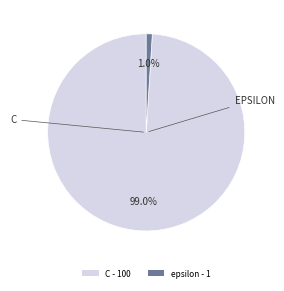

Is there a majority slice in this chart?

Yes